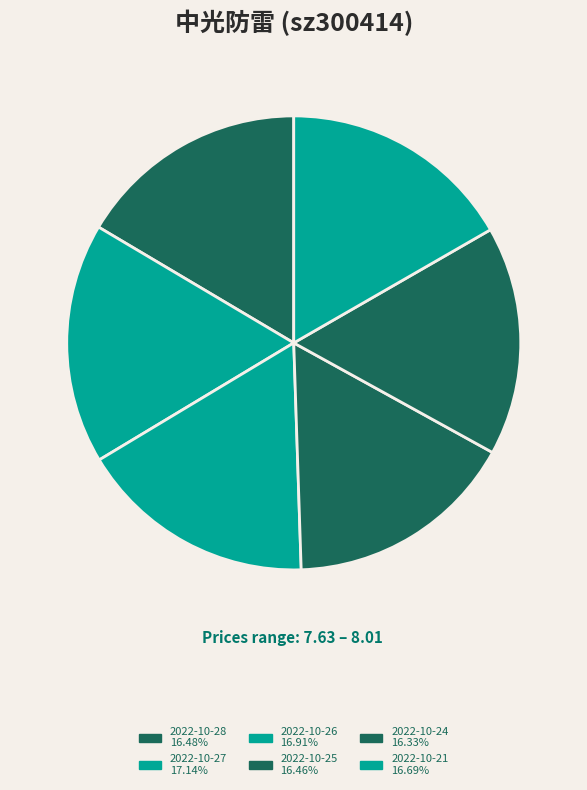

Which has a higher value, 2022-10-28 or 2022-10-24?

2022-10-28